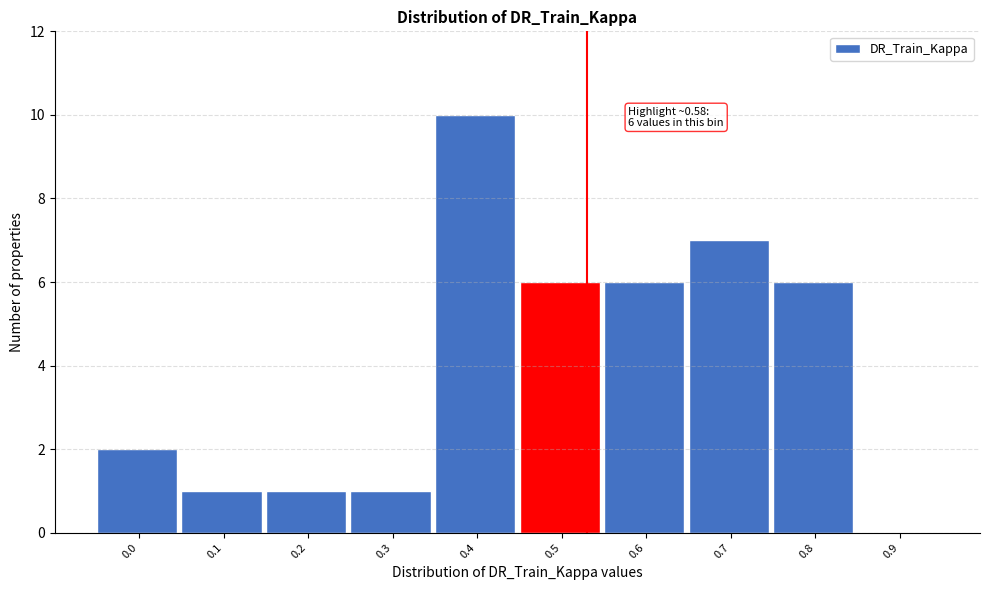

Reading left to right, extract all data points from this chart.

0.0=2	0.1=1	0.2=1	0.3=1	0.4=10	0.5=6	0.6=6	0.7=7	0.8=6	0.9=0